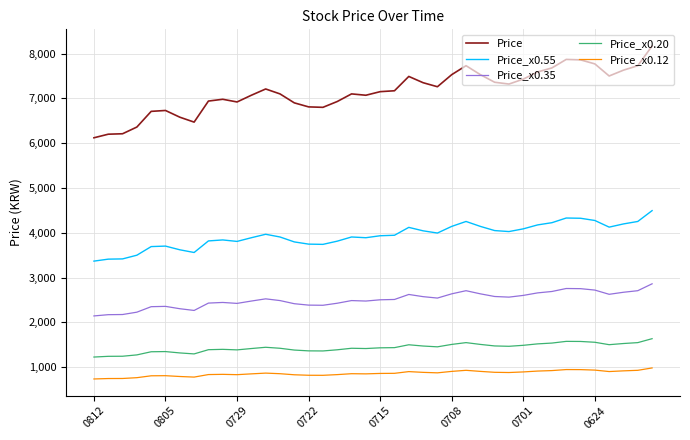

Which series has the largest total across all categories?

Price